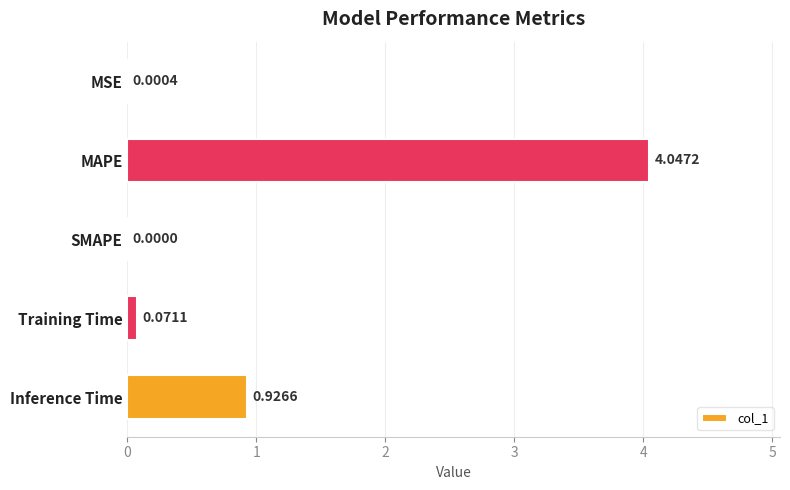

What is the change in value from SMAPE to Inference Time?

+0.9